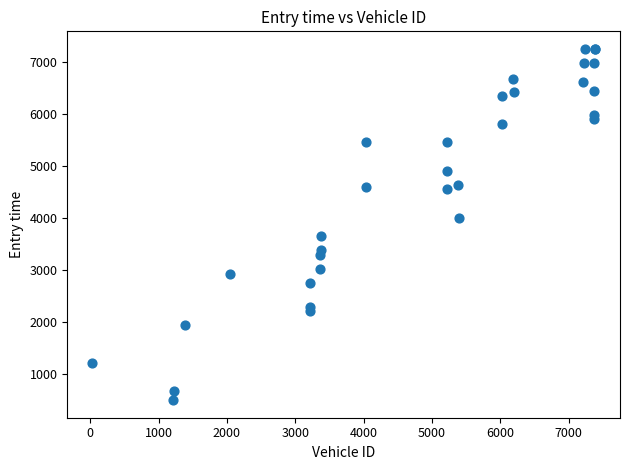

What Y value in the scatter plot is closest to 3875?

4008.4